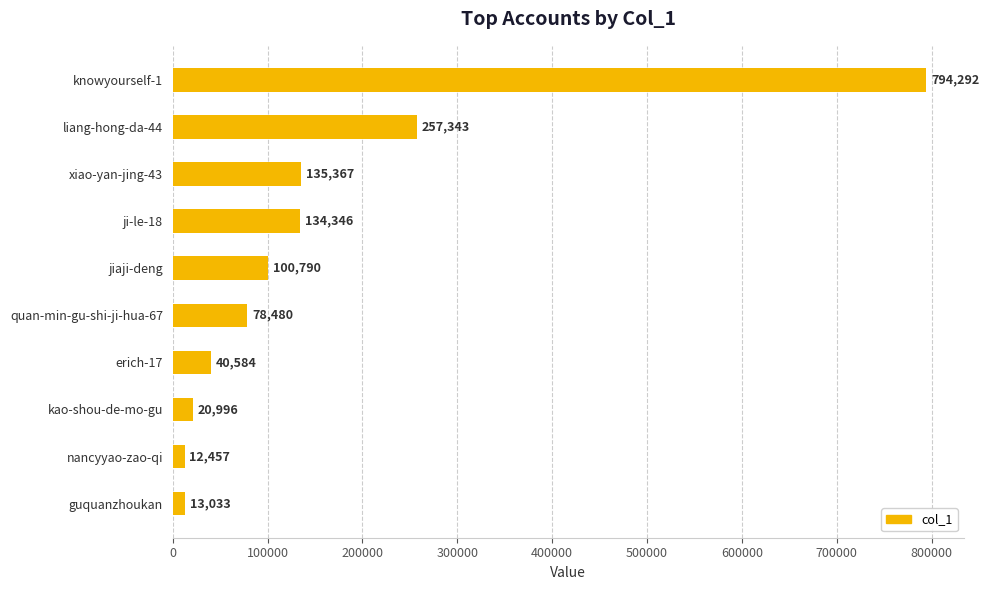

What is the greatest value displayed?

794292